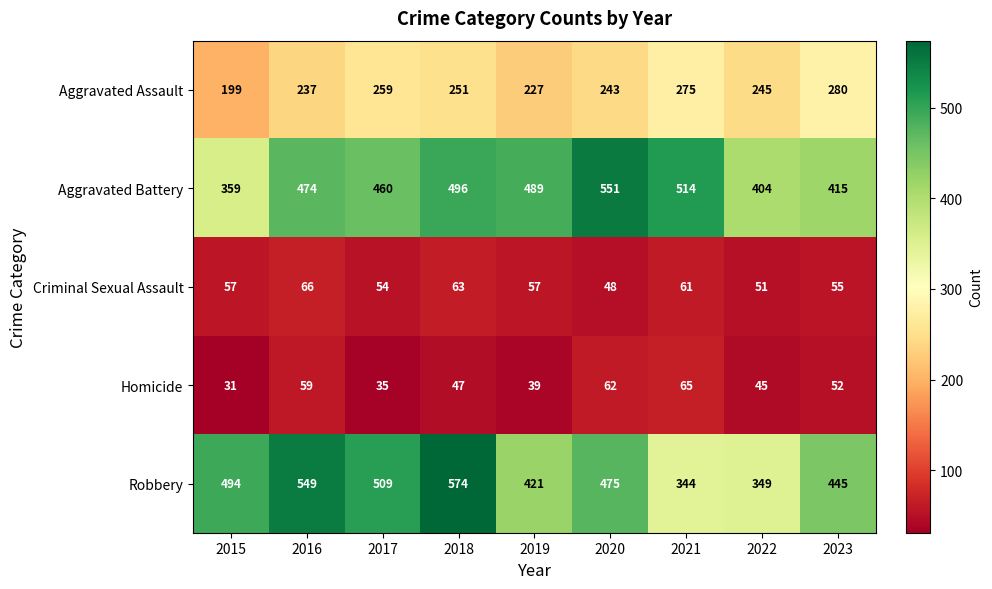

True or false: Aggravated Battery has a value of 415 at 2023.

True